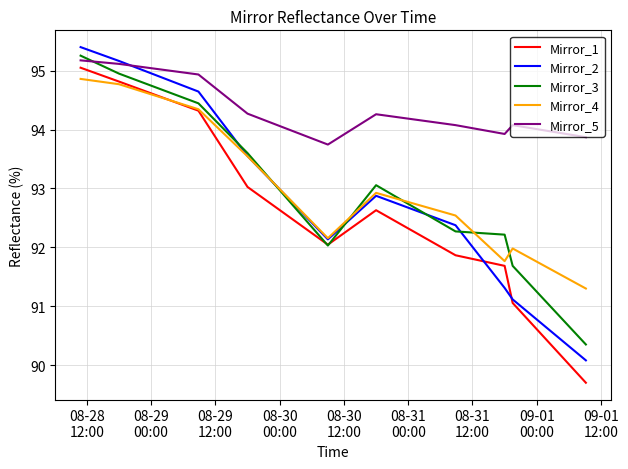

Which series has the widest spread of values?

Mirror_1